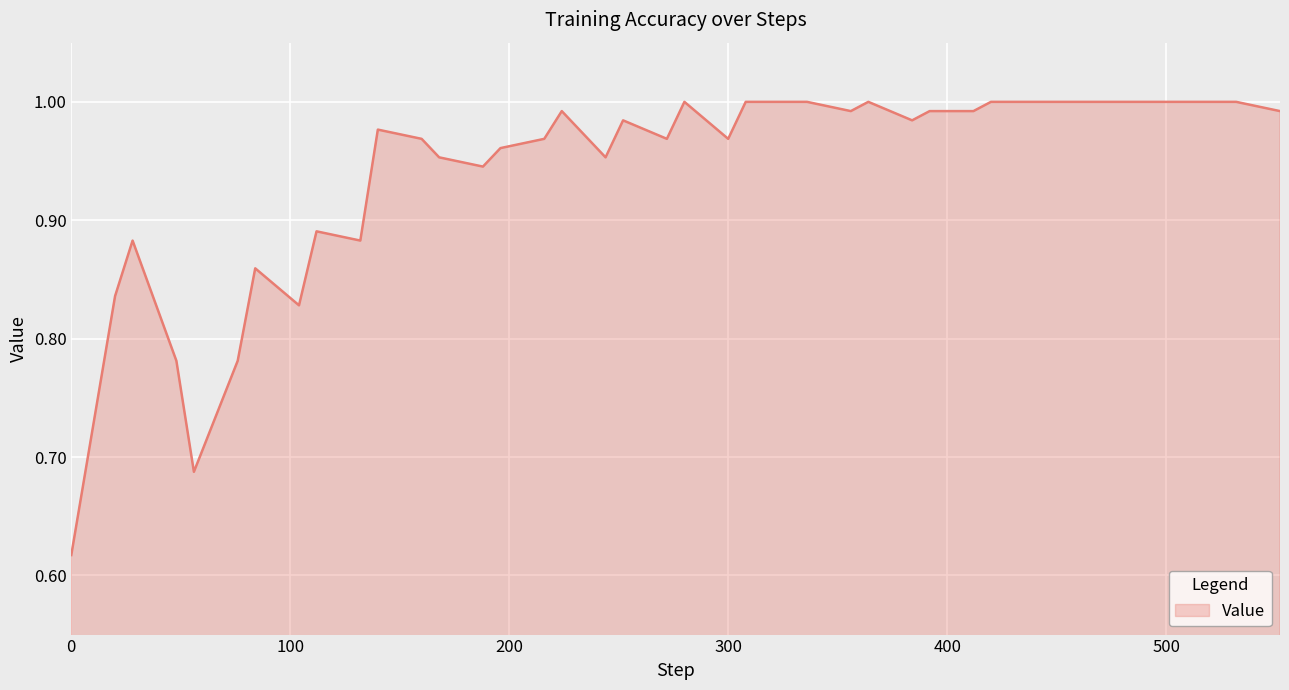

How many lines are shown in the chart?

1